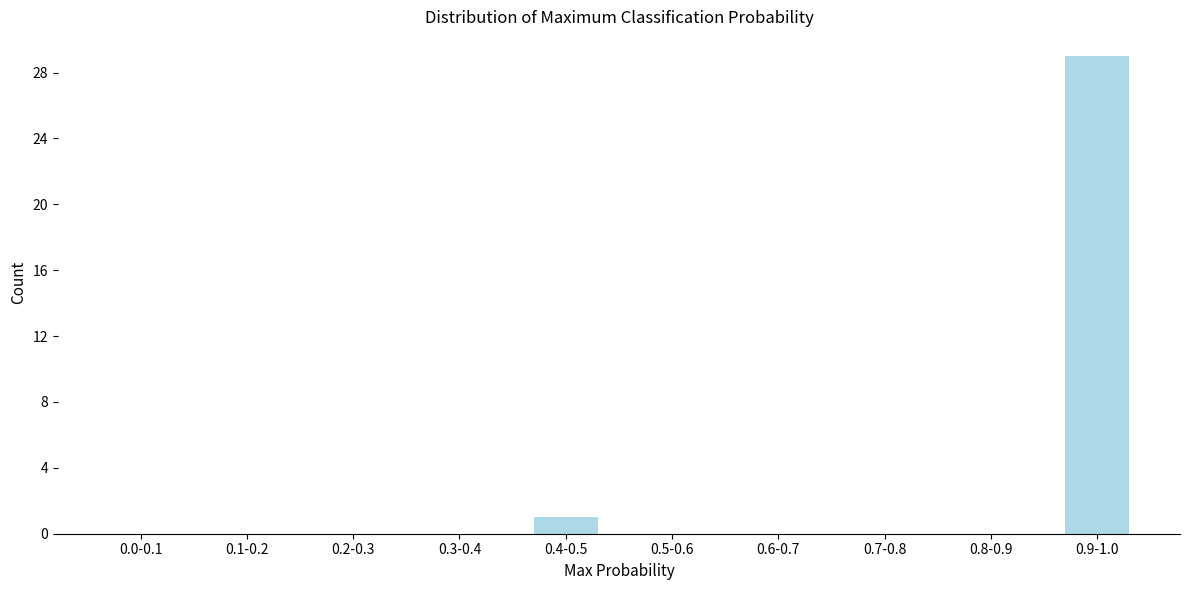

Reading left to right, transcribe all the data shown in this chart.

0.0-0.1=0	0.1-0.2=0	0.2-0.3=0	0.3-0.4=0	0.4-0.5=1	0.5-0.6=0	0.6-0.7=0	0.7-0.8=0	0.8-0.9=0	0.9-1.0=29